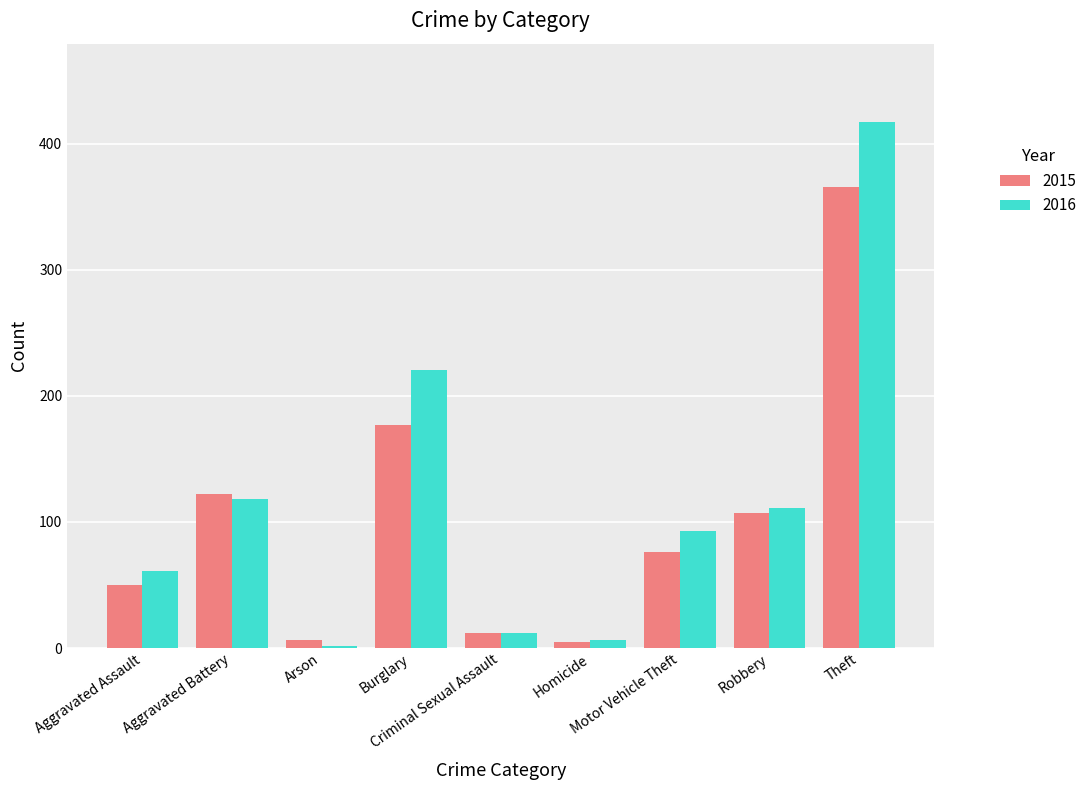

What is the spread (max minus min) of values at Burglary?

44